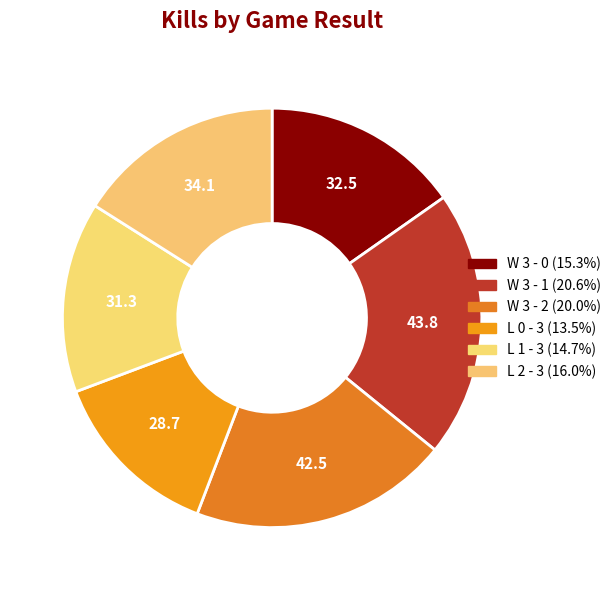

What is the ratio of the value at W 3 - 2 to the value at W 3 - 1?

1.0